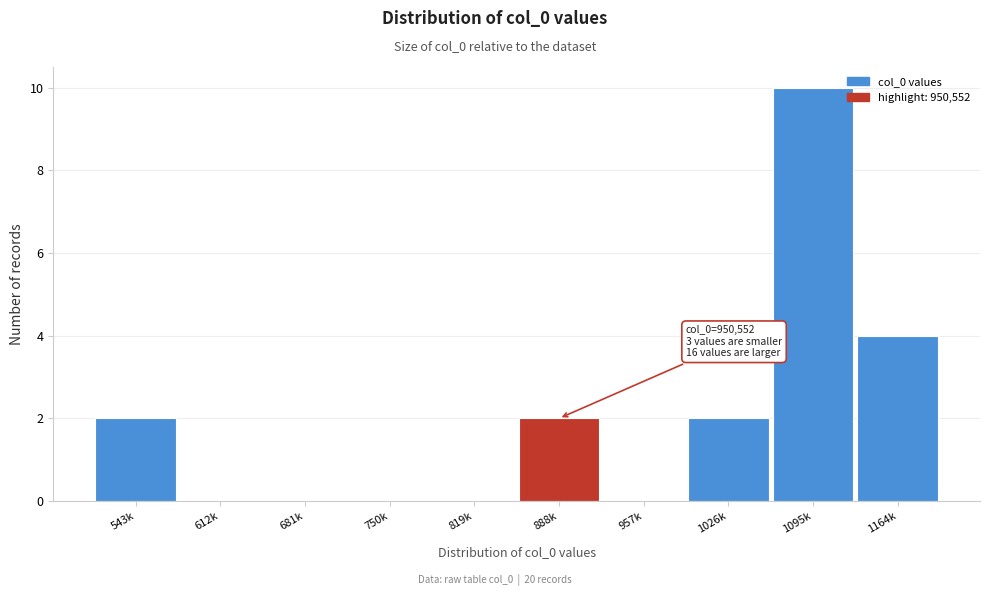

Reading left to right, transcribe all the data shown in this chart.

543k=2	612k=0	681k=0	750k=0	819k=0	888k=2	957k=0	1026k=2	1095k=10	1164k=4